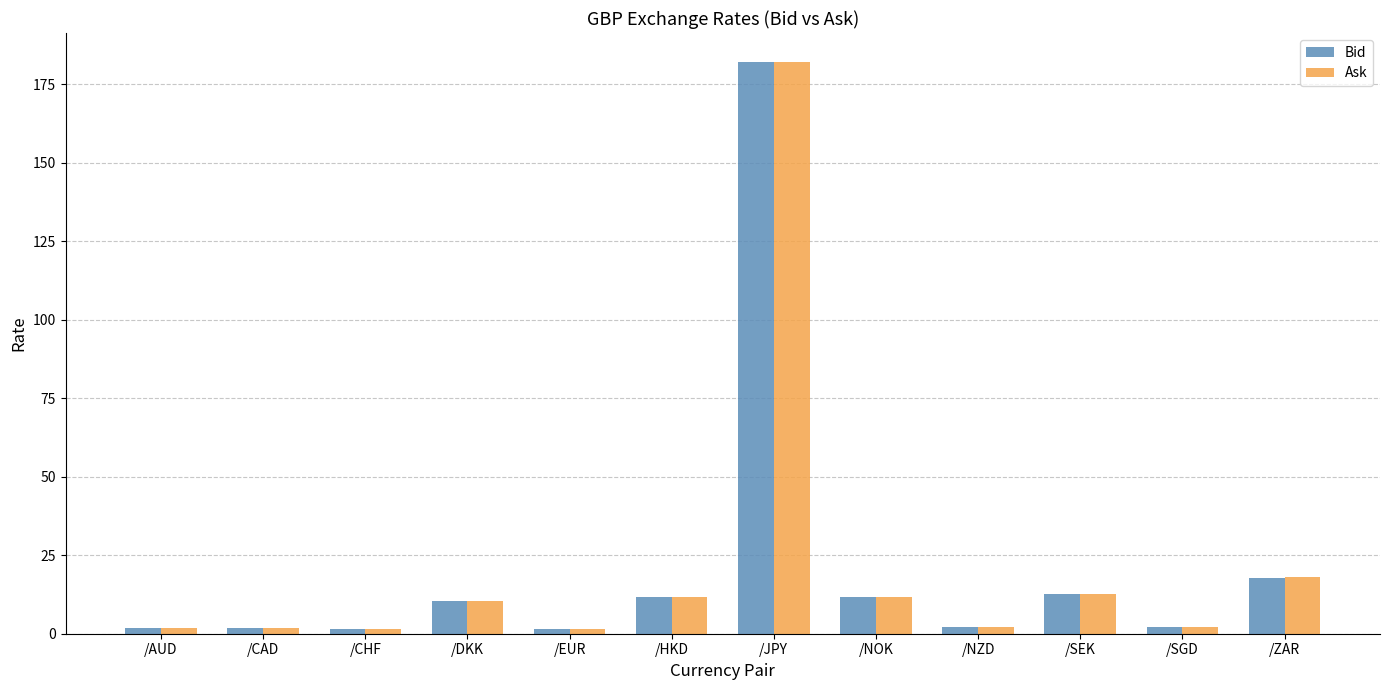

What is the label of the 11th bar from the right?

/CAD